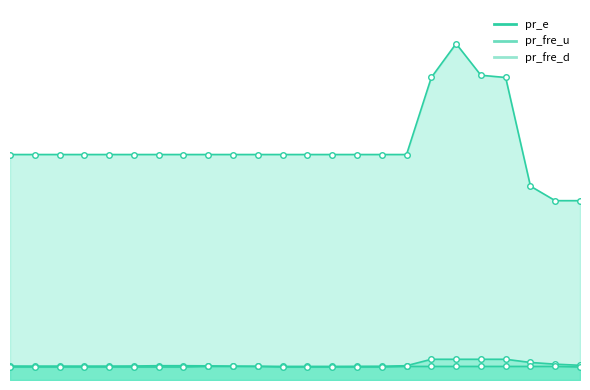

Reading right to left, list all the values displayed in this chart.

pr_e: 23=35.2	22=35.2	21=38.0	20=59.3	19=59.8	18=66.0	17=59.3	16=44.2	15=44.2	14=44.2	13=44.2	12=44.2	11=44.2	10=44.2	9=44.2	8=44.2	7=44.2	6=44.2	5=44.2	4=44.2	3=44.2	2=44.2	1=44.2	0=44.2
pr_fre_u: 23=2.9	22=3.1	21=3.4	20=4.1	19=4.1	18=4.1	17=4.1	16=2.8	15=2.7	14=2.7	13=2.7	12=2.7	11=2.7	10=2.7	9=2.7	8=2.8	7=2.8	6=2.8	5=2.7	4=2.7	3=2.7	2=2.7	1=2.7	0=2.7
pr_fre_d: 23=2.5	22=2.7	21=2.7	20=2.7	19=2.7	18=2.7	17=2.7	16=2.7	15=2.5	14=2.5	13=2.5	12=2.5	11=2.5	10=2.7	9=2.7	8=2.7	7=2.5	6=2.5	5=2.5	4=2.5	3=2.5	2=2.5	1=2.5	0=2.5